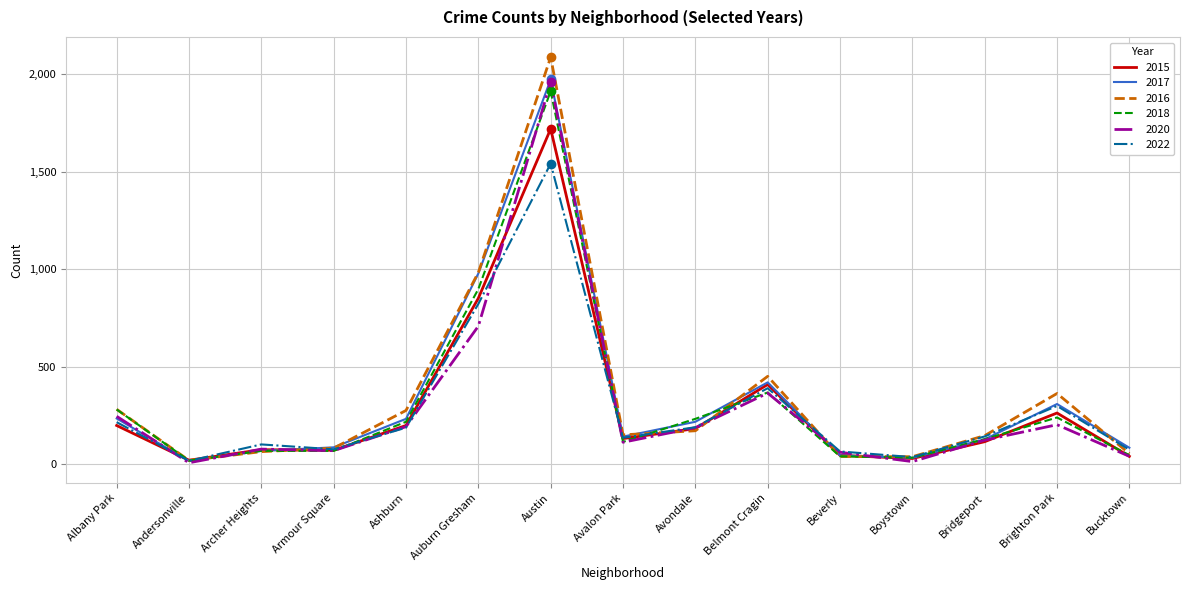

At which category is the sum across all series the highest?

Austin